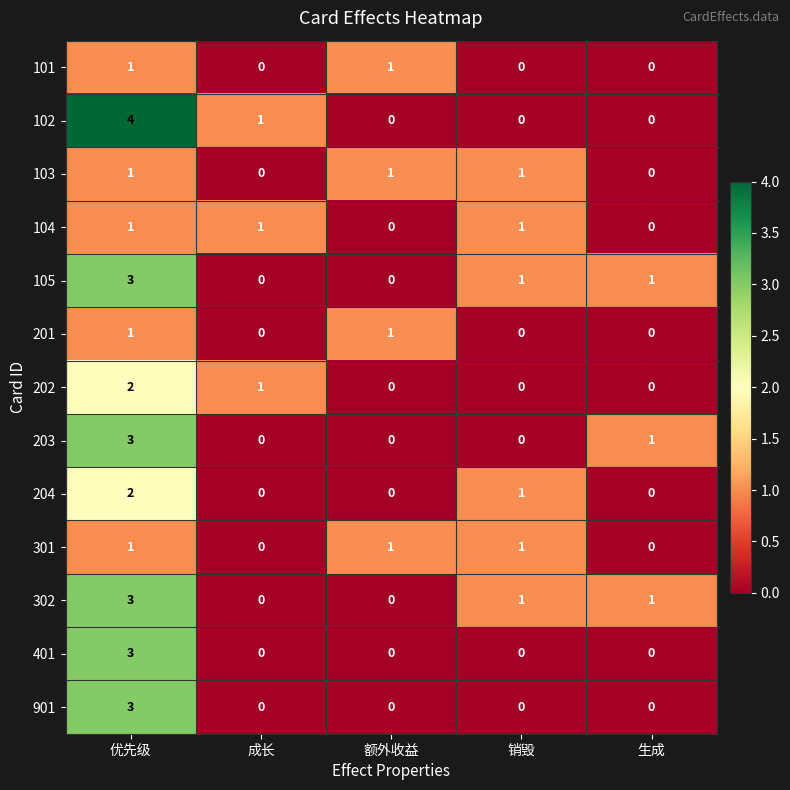

The 103 series shows 1 at 优先级. True or false?

True